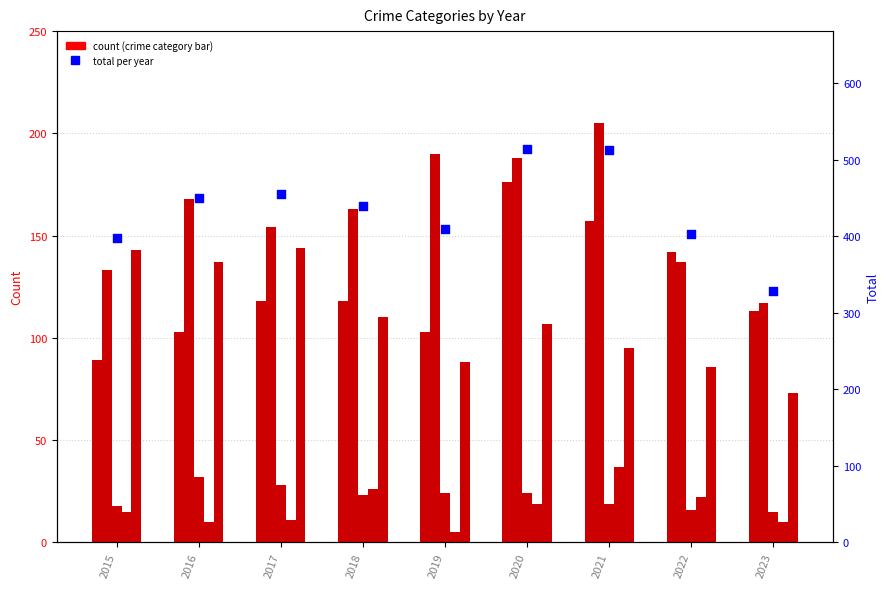

Which series reaches the maximum Y coordinate?

Total